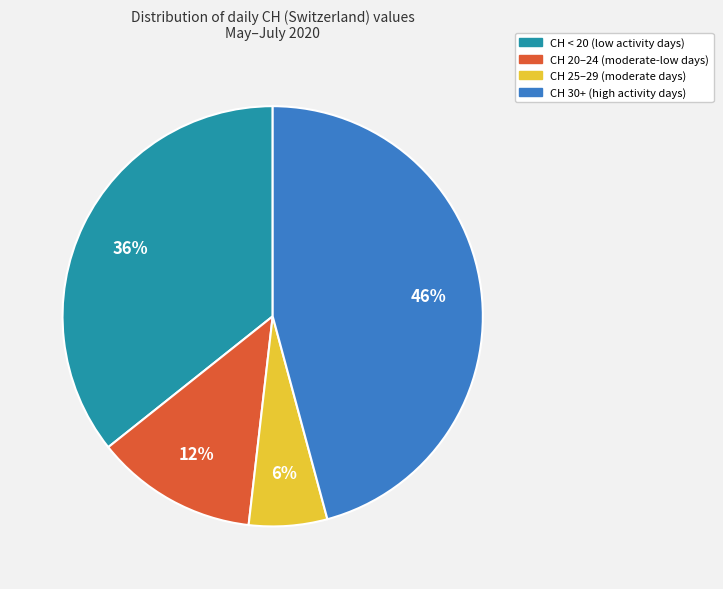

To the nearest percent, what is the average slice percentage?

25%